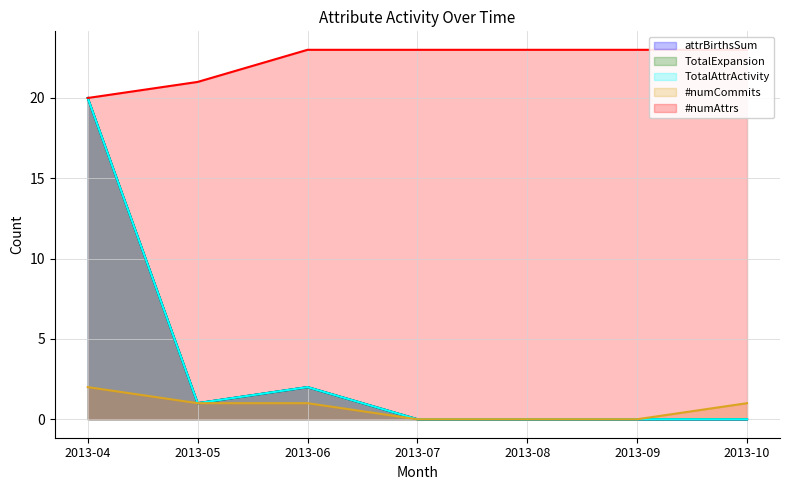

The attrBirthsSum series shows 1 at 2013-06. True or false?

False